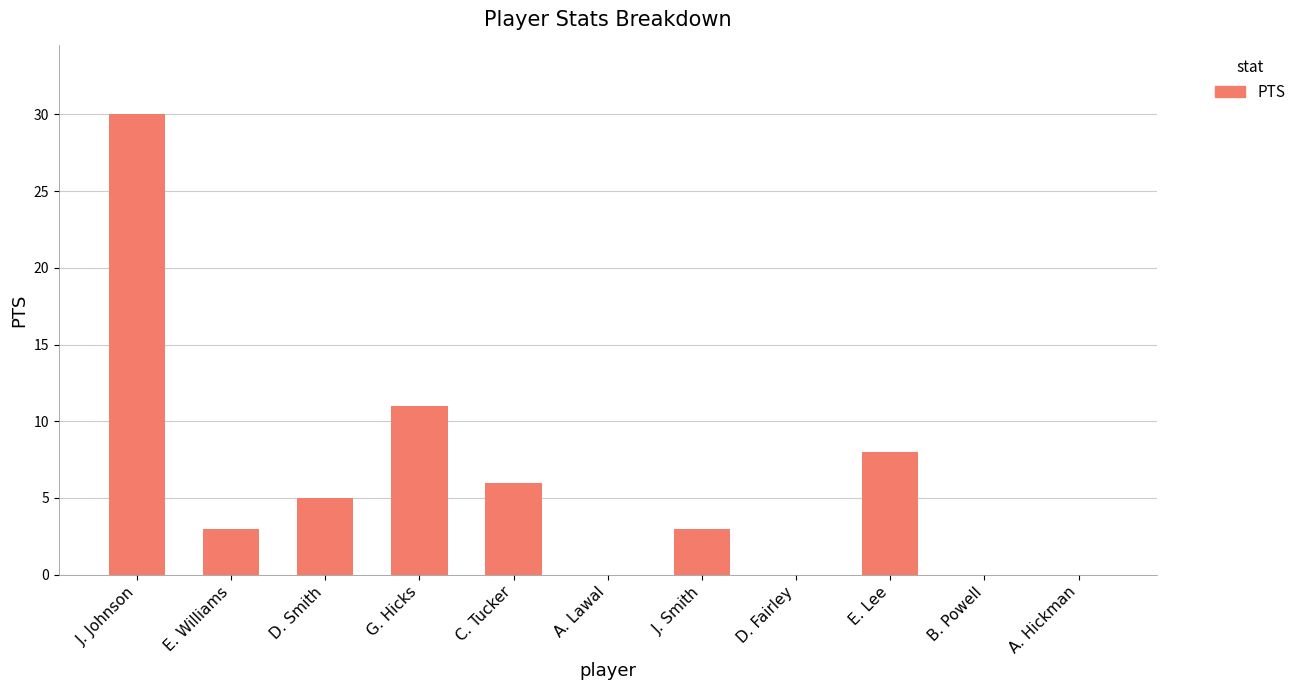

What is the sum of all values?

66